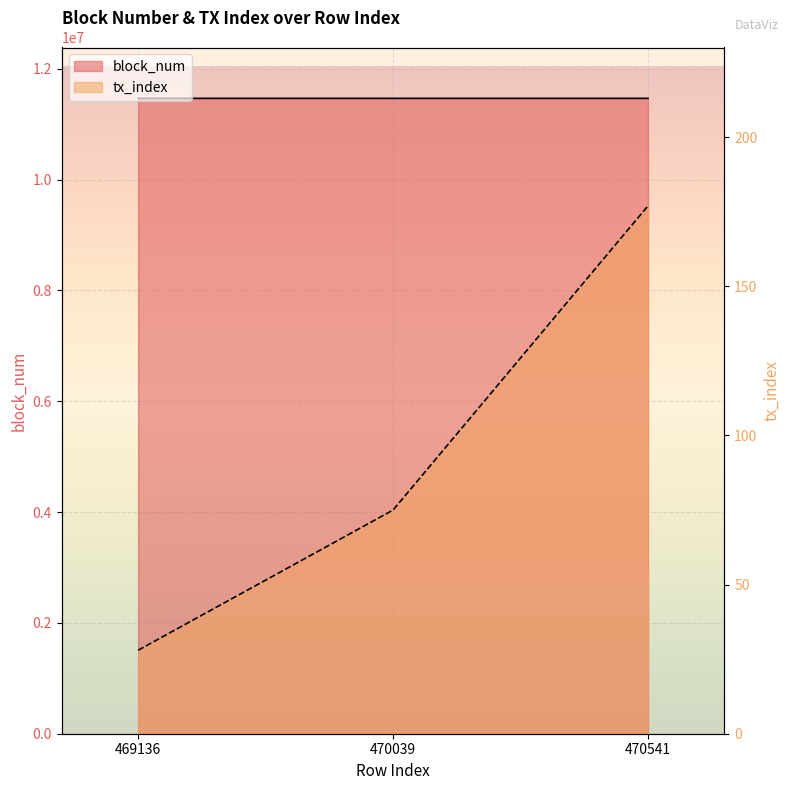

What are all the series names shown in the legend?

block_num, tx_index